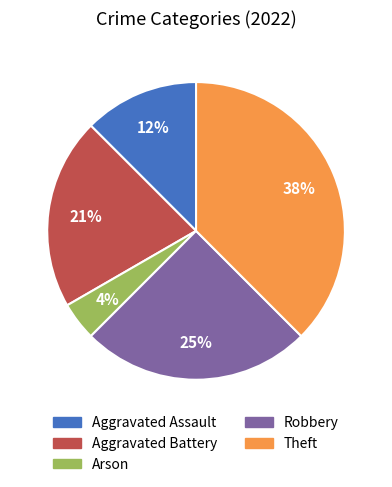

Combined, do Aggravated Battery and Aggravated Assault account for over 50%?

No